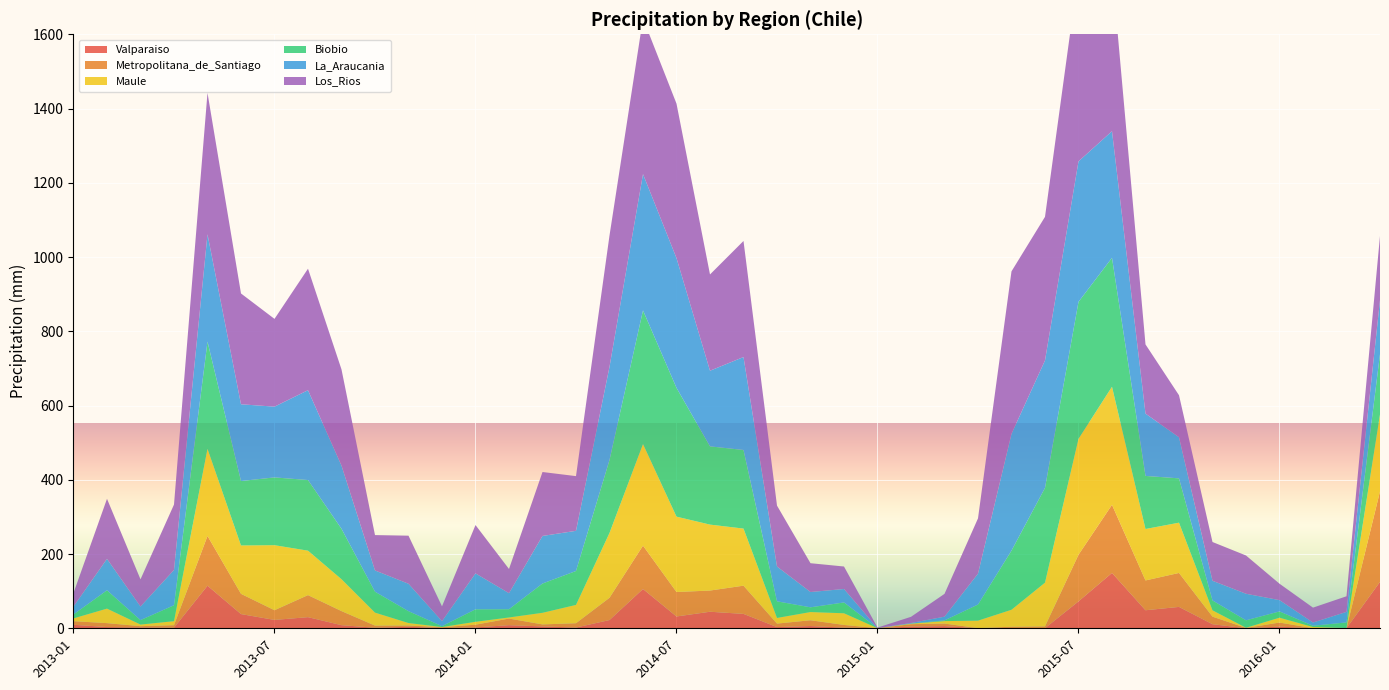

Reading left to right, extract all data points from this chart.

Valparaiso: 2013-01=9.5	2013-02=3.3	2013-03=2.2	2013-04=1.6	2013-05=114.7	2013-06=38.3	2013-07=22.6	2013-08=30.0	2013-09=8.4	2013-10=1.5	2013-11=4.0	2013-12=0.7	2014-01=2.4	2014-02=8.4	2014-03=5.1	2014-04=2.0	2014-05=22.2	2014-06=105.9	2014-07=31.8	2014-08=44.6	2014-09=38.8	2014-10=3.3	2014-11=6.1	2014-12=1.8	2015-01=0.0	2015-02=4.6	2015-03=5.9	2015-04=0.1	2015-05=0.6	2015-06=0.3	2015-07=72.5	2015-08=149.2	2015-09=48.6	2015-10=57.6	2015-11=11.0	2015-12=0.3	2016-01=4.5	2016-02=0.1	2016-03=0.2	2016-04=125.1
Metropolitana_de_Santiago: 2013-01=9.7	2013-02=10.6	2013-03=3.5	2013-04=6.7	2013-05=134.1	2013-06=54.5	2013-07=26.1	2013-08=59.4	2013-09=37.9	2013-10=5.8	2013-11=3.6	2013-12=2.2	2014-01=7.3	2014-02=17.8	2014-03=5.4	2014-04=11.6	2014-05=60.0	2014-06=116.8	2014-07=65.9	2014-08=57.1	2014-09=76.0	2014-10=9.4	2014-11=15.5	2014-12=7.2	2015-01=0.4	2015-02=6.4	2015-03=6.9	2015-04=0.4	2015-05=3.7	2015-06=4.9	2015-07=125.6	2015-08=183.4	2015-09=80.2	2015-10=91.5	2015-11=20.3	2015-12=0.7	2016-01=10.9	2016-02=0.1	2016-03=0.1	2016-04=243.6
Maule: 2013-01=7.5	2013-02=39.1	2013-03=4.4	2013-04=10.8	2013-05=234.4	2013-06=130.3	2013-07=175.2	2013-08=119.7	2013-09=85.9	2013-10=35.0	2013-11=6.6	2013-12=0.5	2014-01=7.8	2014-02=3.0	2014-03=31.3	2014-04=49.3	2014-05=174.5	2014-06=273.4	2014-07=203.0	2014-08=177.6	2014-09=153.8	2014-10=15.2	2014-11=22.1	2014-12=31.4	2015-01=0.0	2015-02=1.3	2015-03=6.6	2015-04=20.2	2015-05=45.7	2015-06=117.7	2015-07=312.2	2015-08=318.1	2015-09=138.6	2015-10=135.4	2015-11=17.1	2015-12=0.5	2016-01=13.1	2016-02=3.2	2016-03=0.5	2016-04=207.5
Biobio: 2013-01=10.6	2013-02=49.4	2013-03=12.0	2013-04=42.9	2013-05=289.0	2013-06=173.5	2013-07=182.6	2013-08=190.3	2013-09=135.7	2013-10=56.4	2013-11=32.0	2013-12=2.4	2014-01=33.7	2014-02=22.2	2014-03=78.9	2014-04=91.4	2014-05=196.5	2014-06=360.2	2014-07=346.9	2014-08=210.7	2014-09=211.7	2014-10=44.8	2014-11=12.7	2014-12=29.2	2015-01=0.0	2015-02=0.4	2015-03=1.9	2015-04=43.4	2015-05=159.3	2015-06=255.3	2015-07=369.0	2015-08=347.3	2015-09=142.9	2015-10=119.4	2015-11=26.6	2015-12=20.1	2016-01=16.9	2016-02=3.3	2016-03=15.2	2016-04=162.6
La_Araucania: 2013-01=21.3	2013-02=84.6	2013-03=36.5	2013-04=95.1	2013-05=289.1	2013-06=206.8	2013-07=190.6	2013-08=242.0	2013-09=170.2	2013-10=57.2	2013-11=73.8	2013-12=13.4	2014-01=96.7	2014-02=43.2	2014-03=128.1	2014-04=108.2	2014-05=251.0	2014-06=367.2	2014-07=349.5	2014-08=203.7	2014-09=250.3	2014-10=93.7	2014-11=41.2	2014-12=36.2	2015-01=0.0	2015-02=1.5	2015-03=10.0	2015-04=83.1	2015-05=314.6	2015-06=343.3	2015-07=378.4	2015-08=341.1	2015-09=167.9	2015-10=110.7	2015-11=53.0	2015-12=71.5	2016-01=30.4	2016-02=8.7	2016-03=28.3	2016-04=145.6
Los_Rios: 2013-01=36.4	2013-02=161.8	2013-03=73.3	2013-04=176.1	2013-05=381.0	2013-06=298.4	2013-07=236.4	2013-08=327.2	2013-09=259.0	2013-10=95.2	2013-11=129.5	2013-12=39.9	2014-01=130.2	2014-02=65.2	2014-03=172.2	2014-04=147.4	2014-05=353.5	2014-06=419.3	2014-07=416.0	2014-08=259.3	2014-09=312.6	2014-10=164.1	2014-11=77.6	2014-12=60.6	2015-01=1.5	2015-02=16.7	2015-03=61.4	2015-04=148.9	2015-05=437.6	2015-06=386.8	2015-07=510.1	2015-08=434.7	2015-09=186.4	2015-10=113.1	2015-11=104.4	2015-12=103.1	2016-01=44.2	2016-02=40.1	2016-03=42.0	2016-04=172.4